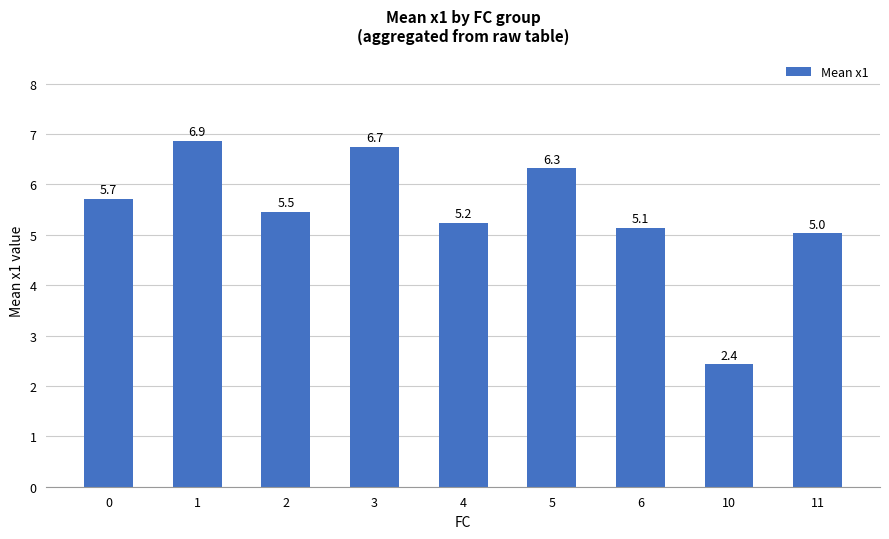

What is the change in value from 0 to 1?

+1.2